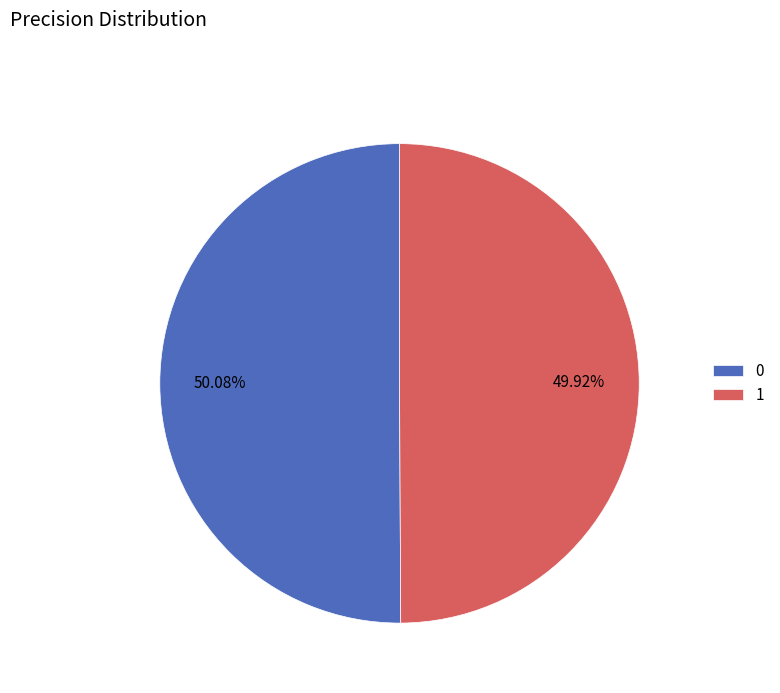

Do 0 and 1 together represent more than half of the pie?

Yes